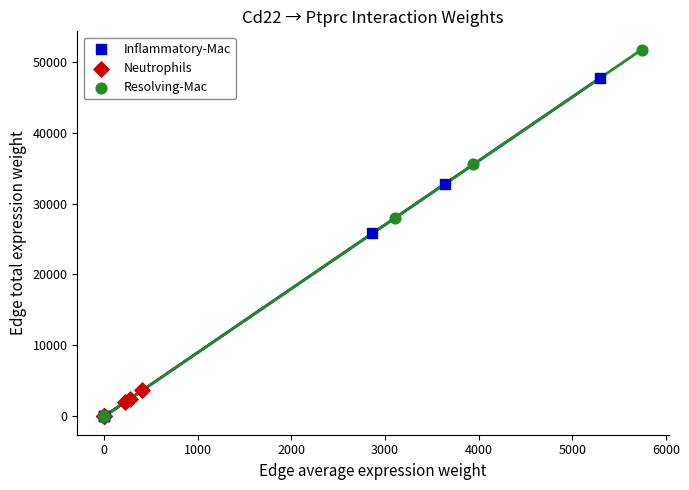

Which series reaches the maximum Y coordinate?

Resolving-Mac